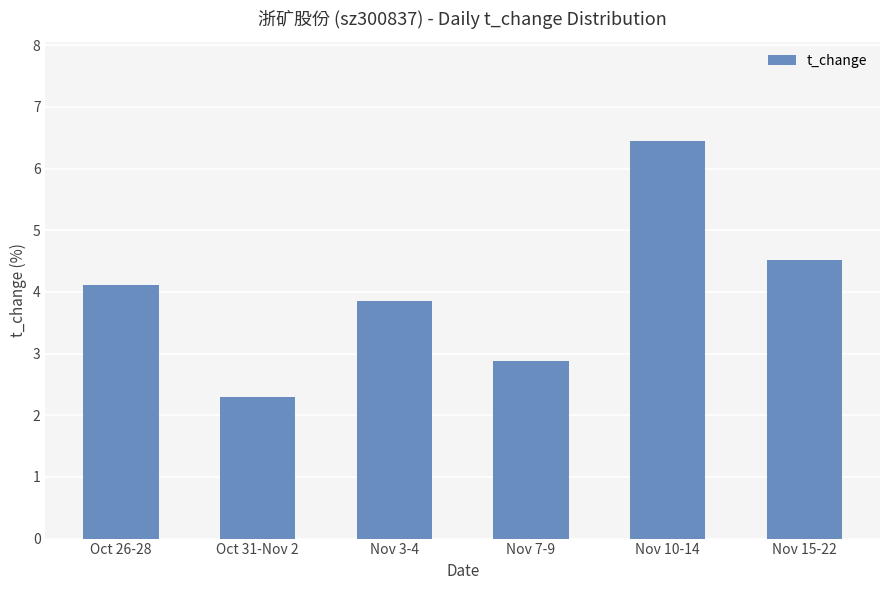

How many data points are above 4?

3